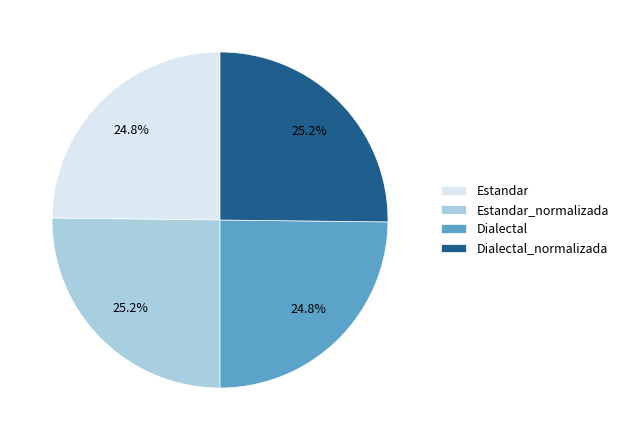

How many slices are in this pie chart?

4